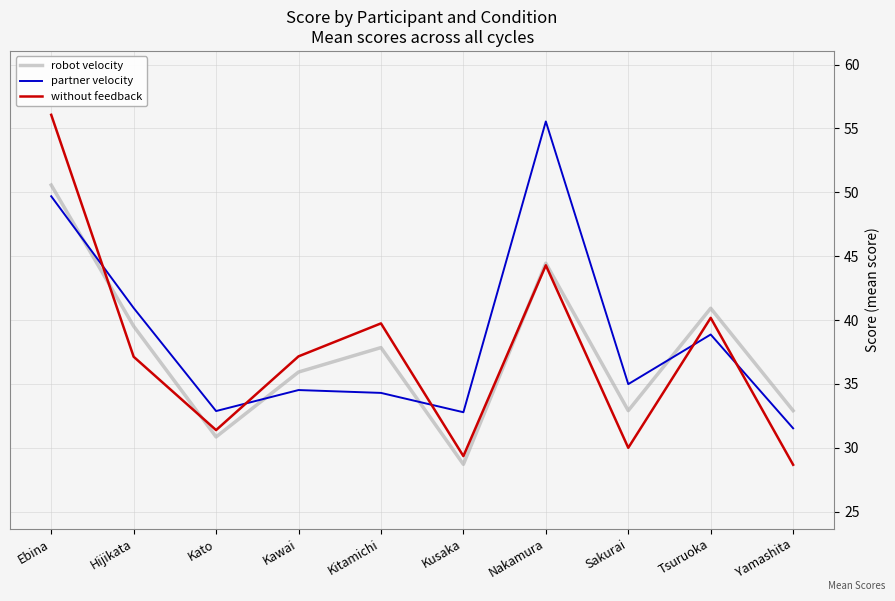

Is the value of partner velocity at Ebina greater than the value of without feedback at Sakurai?

Yes